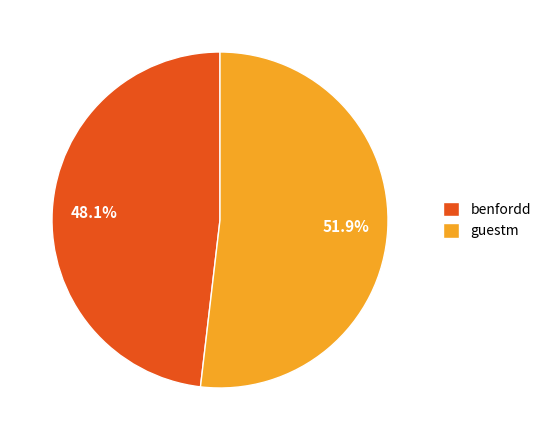

What percentage is the benfordd slice, to the nearest percent?

48%